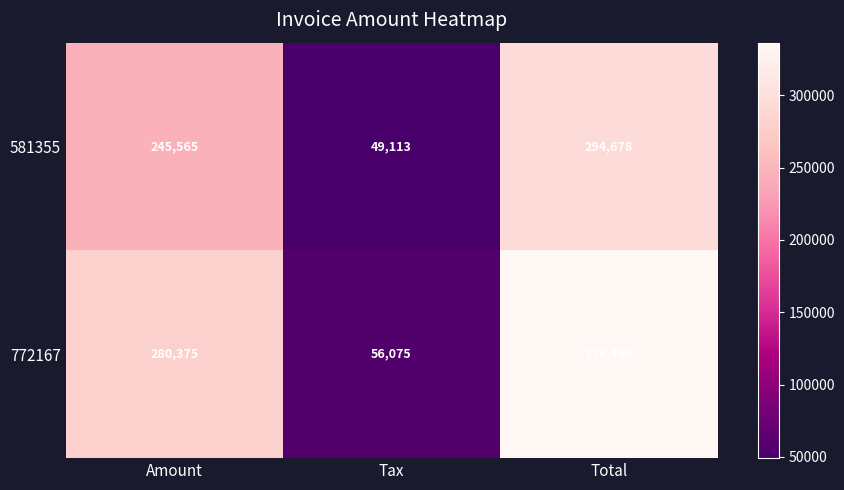

What is the average value of the 581355 series?

196452